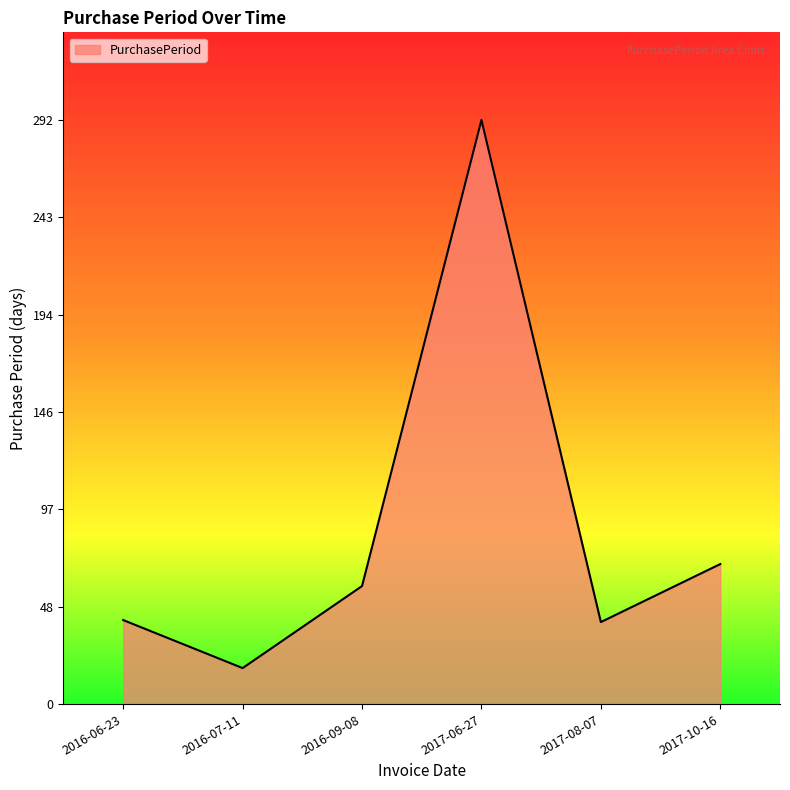

What is the smallest value displayed?

18